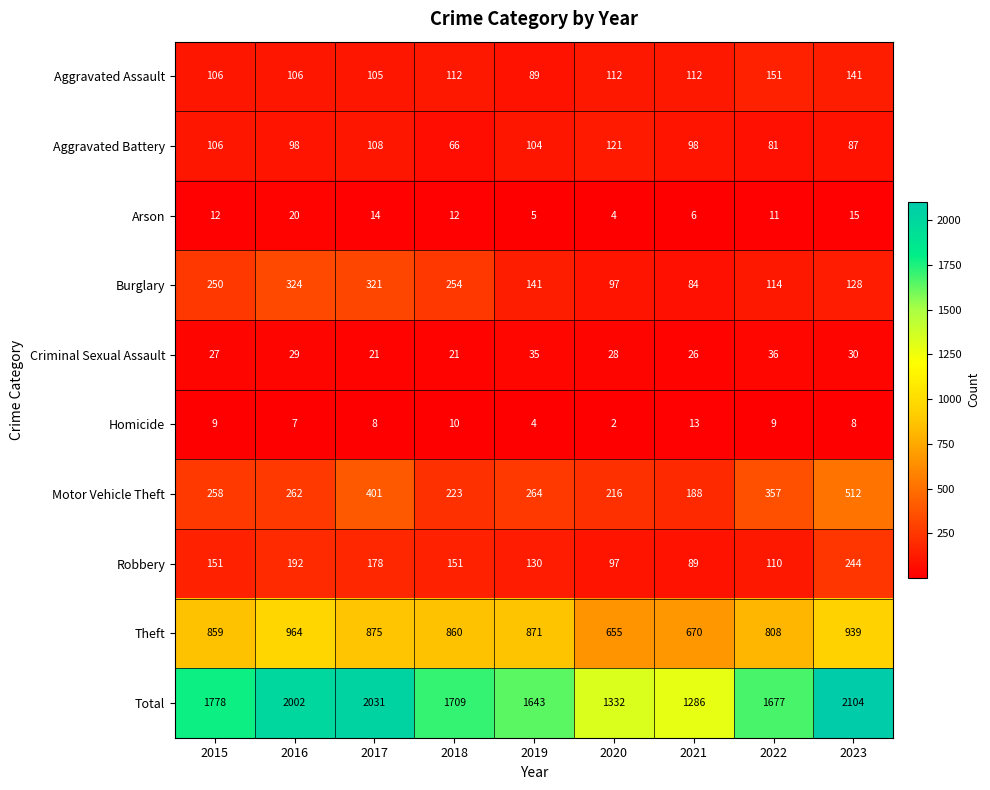

What is the total value across all series at 2021?

2572